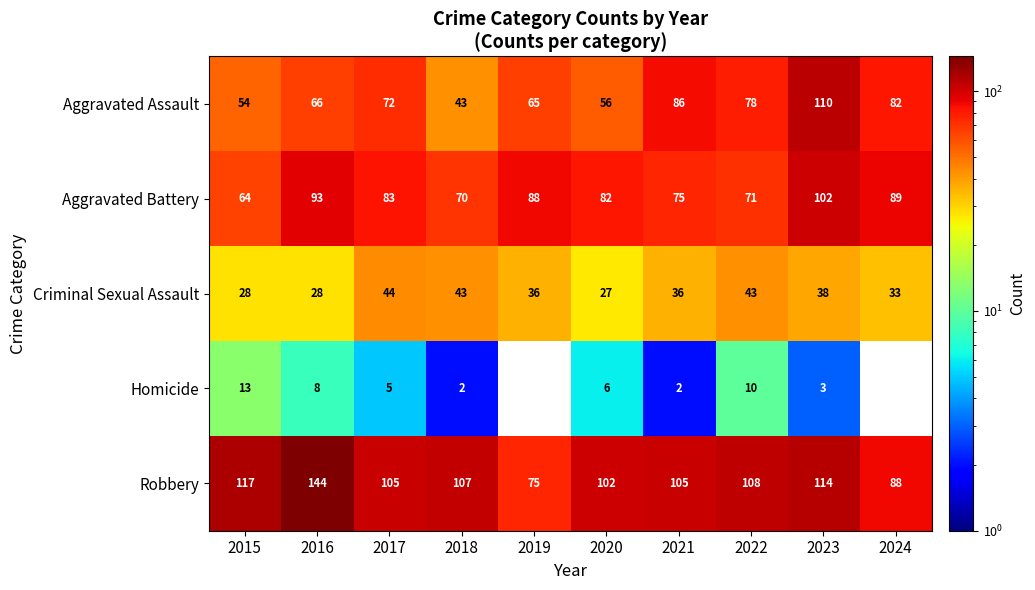

The value of Homicide at 2022 is 15. True or false?

False